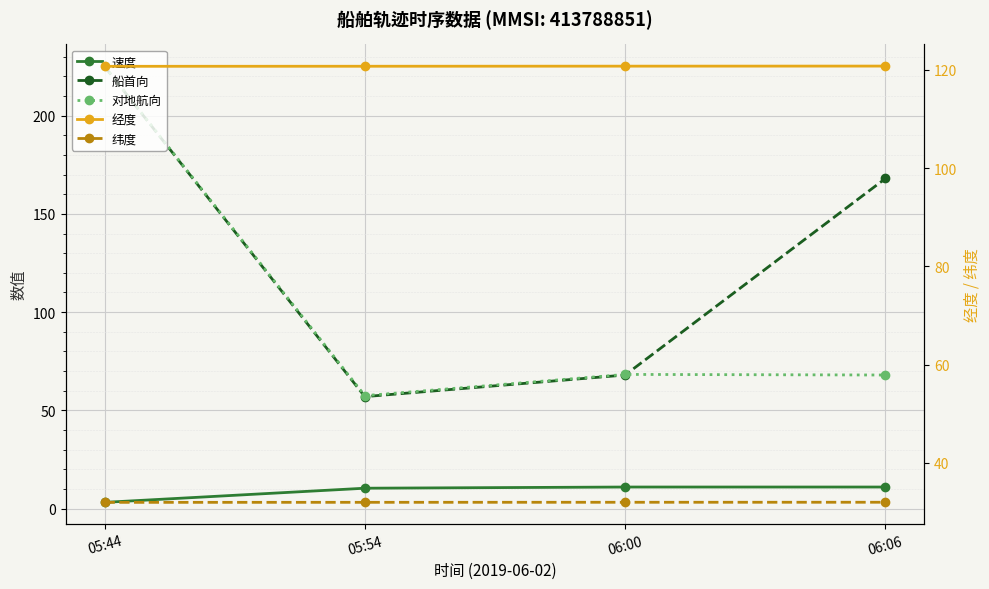

How many data points in 速度 are less than 11?

2